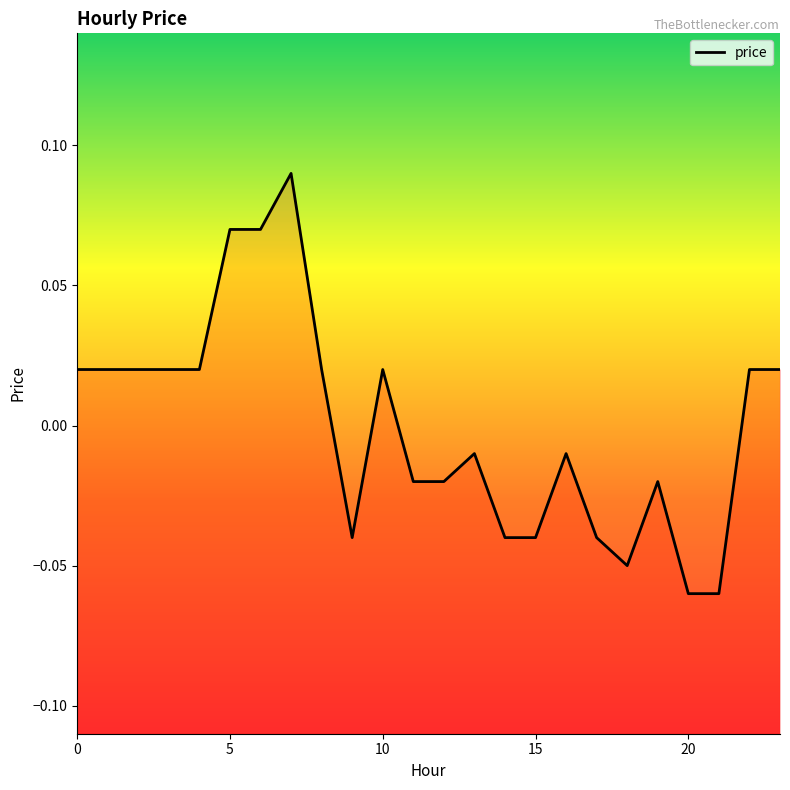

How many points are lower than both their immediate neighbors (excluding endpoints)?

2